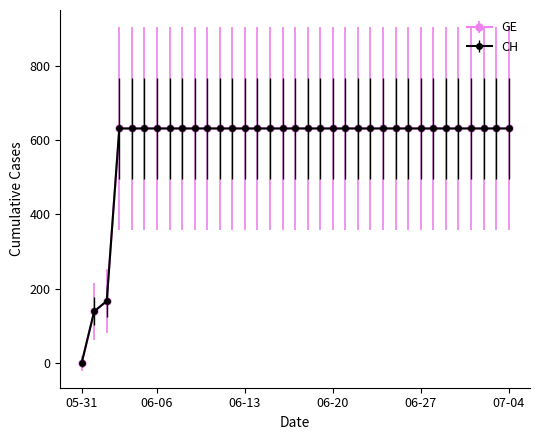

Is this an area chart (filled region under the line)?

No